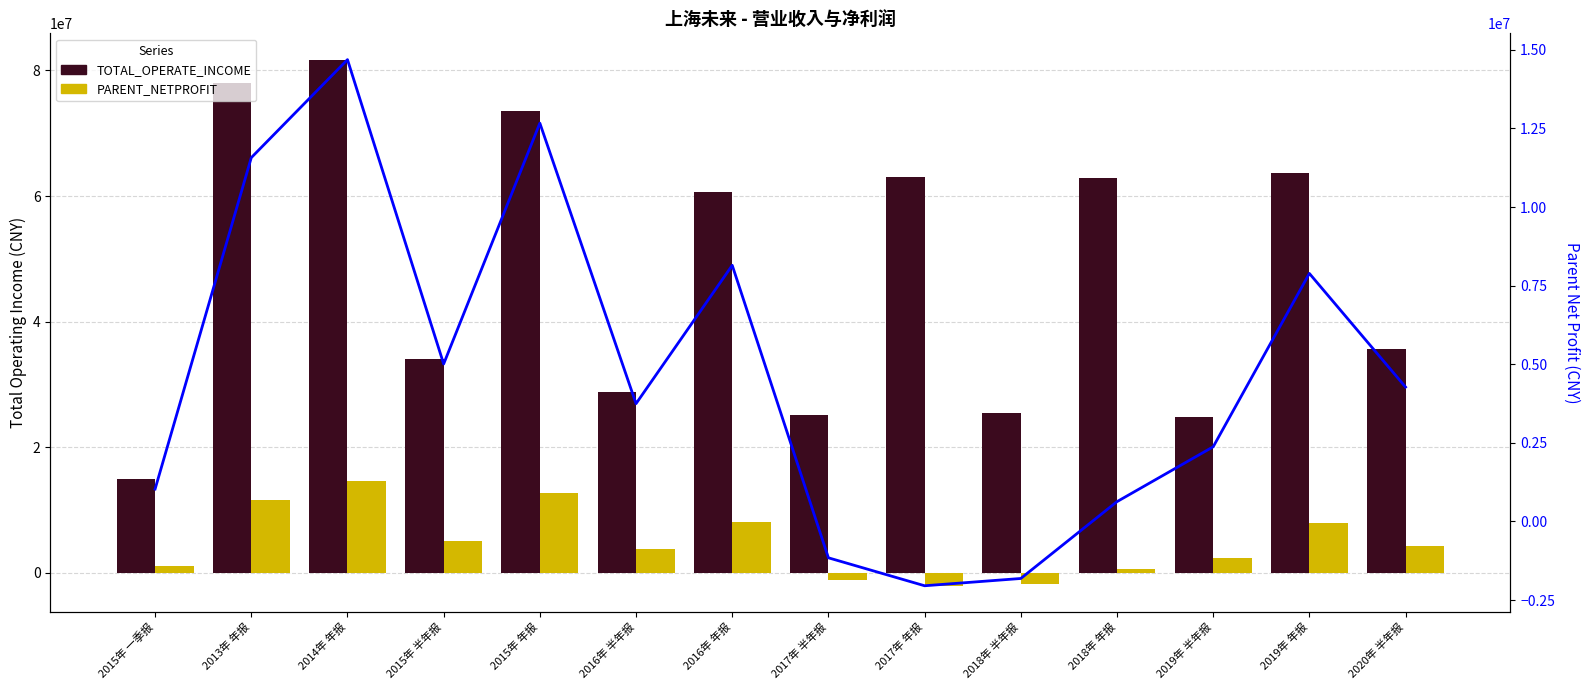

Which series has the largest range (max minus min)?

TOTAL_OPERATE_INCOME